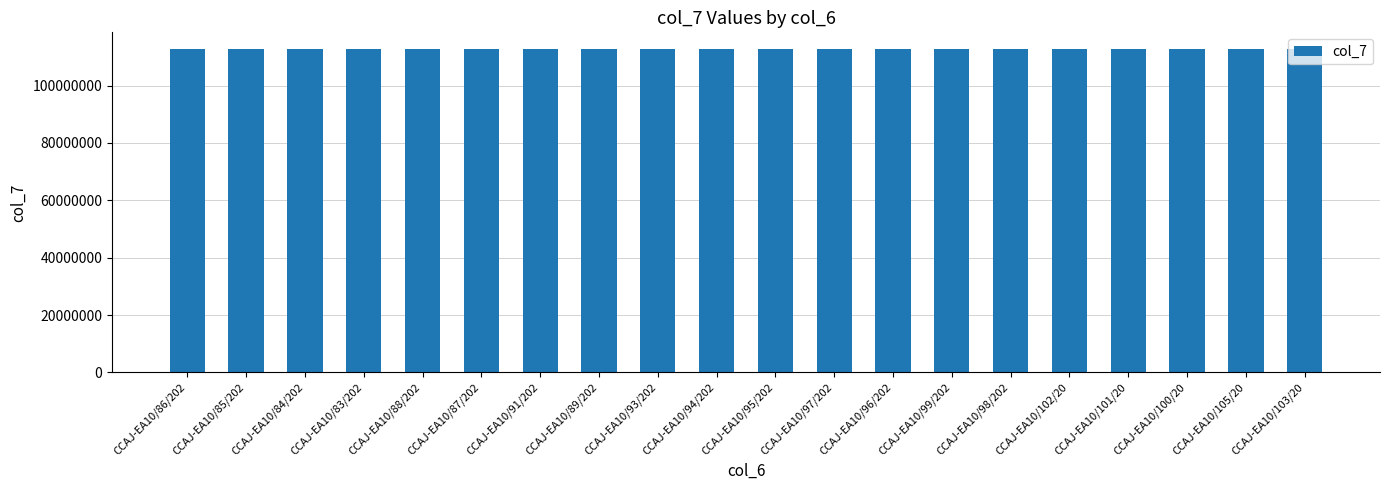

Read the value at CCAJ-EA10/103/20, to the nearest 50.

112931700